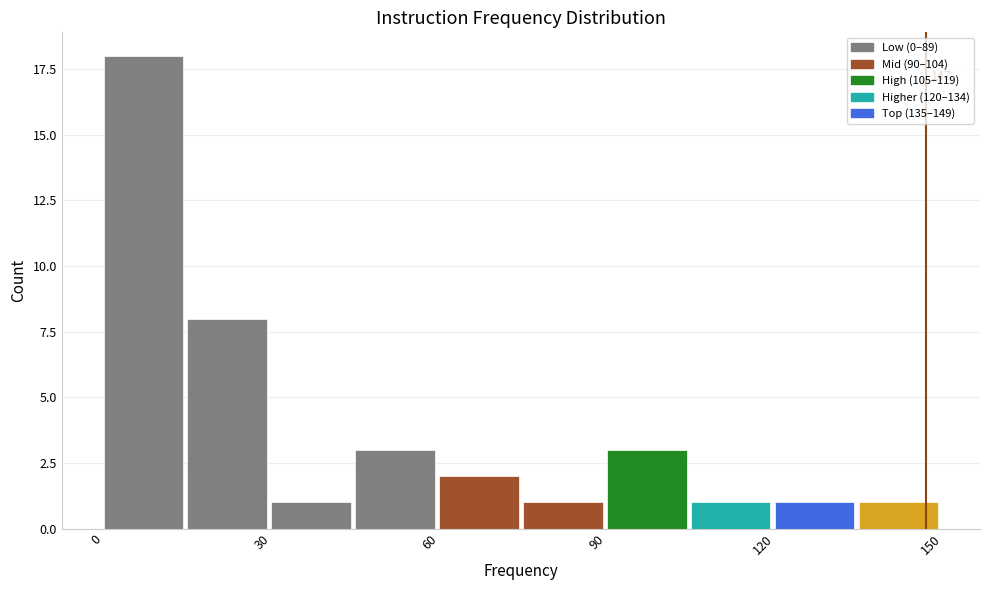

Read against the x-axis, roughly where is the centre of the tallest bar?

5